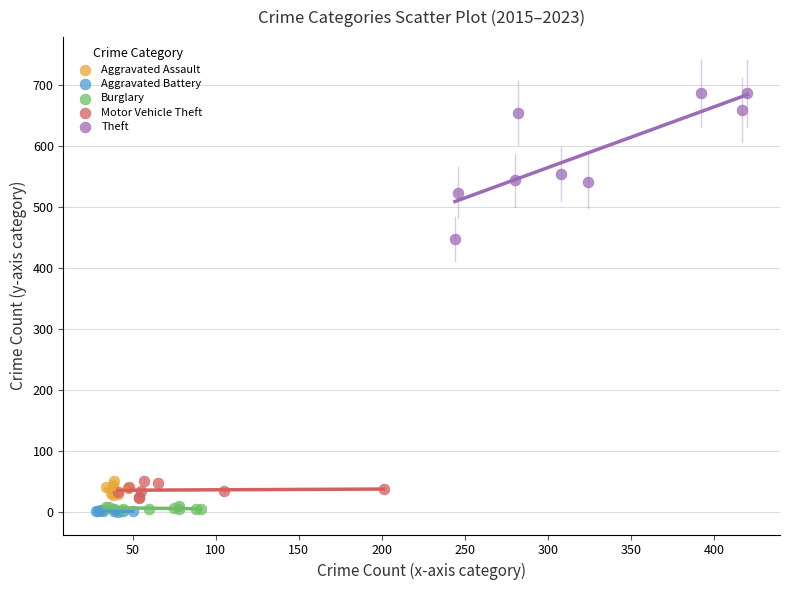

Which series contains the highest Y value?

Theft